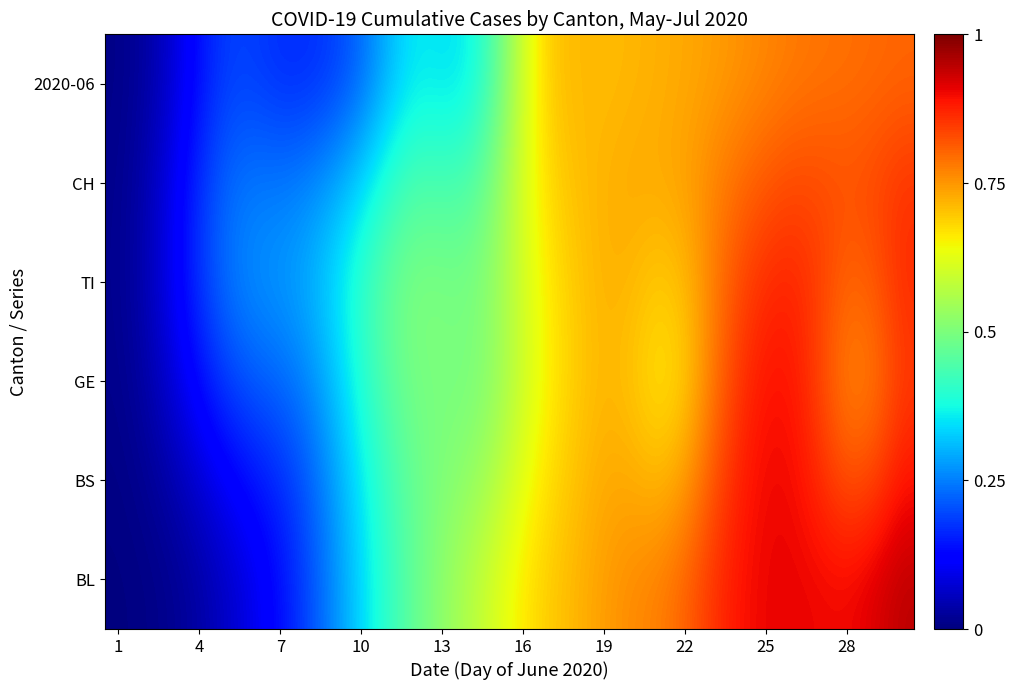

Reading right to left, extract all data points from this chart.

BL: 0.9	0.9	0.9	0.9	0.9	0.9	0.9	0.9	0.8	0.8	0.8	0.7	0.7	0.7	0.7	0.6	0.6	0.5	0.5	0.4	0.3	0.3	0.2	0.1	0.1	0.1	0.0	0.0	0.0	0.0
BS: 0.9	0.8	0.8	0.9	0.9	0.9	0.9	0.8	0.7	0.7	0.7	0.7	0.7	0.7	0.6	0.6	0.5	0.5	0.5	0.4	0.4	0.3	0.2	0.2	0.1	0.1	0.1	0.0	0.0	0.0
GE: 0.8	0.8	0.8	0.8	0.9	0.9	0.9	0.8	0.7	0.7	0.7	0.7	0.7	0.7	0.6	0.5	0.5	0.5	0.5	0.5	0.4	0.3	0.3	0.2	0.2	0.2	0.1	0.1	0.0	0.0
TI: 0.9	0.8	0.8	0.8	0.9	0.9	0.8	0.8	0.7	0.7	0.7	0.7	0.7	0.7	0.6	0.5	0.5	0.5	0.5	0.5	0.4	0.3	0.3	0.3	0.3	0.2	0.2	0.1	0.0	0.0
CH: 0.9	0.8	0.8	0.8	0.8	0.8	0.8	0.8	0.7	0.7	0.7	0.7	0.7	0.7	0.6	0.5	0.4	0.4	0.4	0.4	0.3	0.3	0.3	0.2	0.2	0.2	0.2	0.1	0.0	0.0
2020-06: 0.8	0.8	0.8	0.8	0.8	0.8	0.8	0.7	0.7	0.7	0.7	0.7	0.7	0.7	0.6	0.5	0.4	0.3	0.4	0.3	0.2	0.2	0.2	0.2	0.2	0.2	0.1	0.1	0.0	0.0